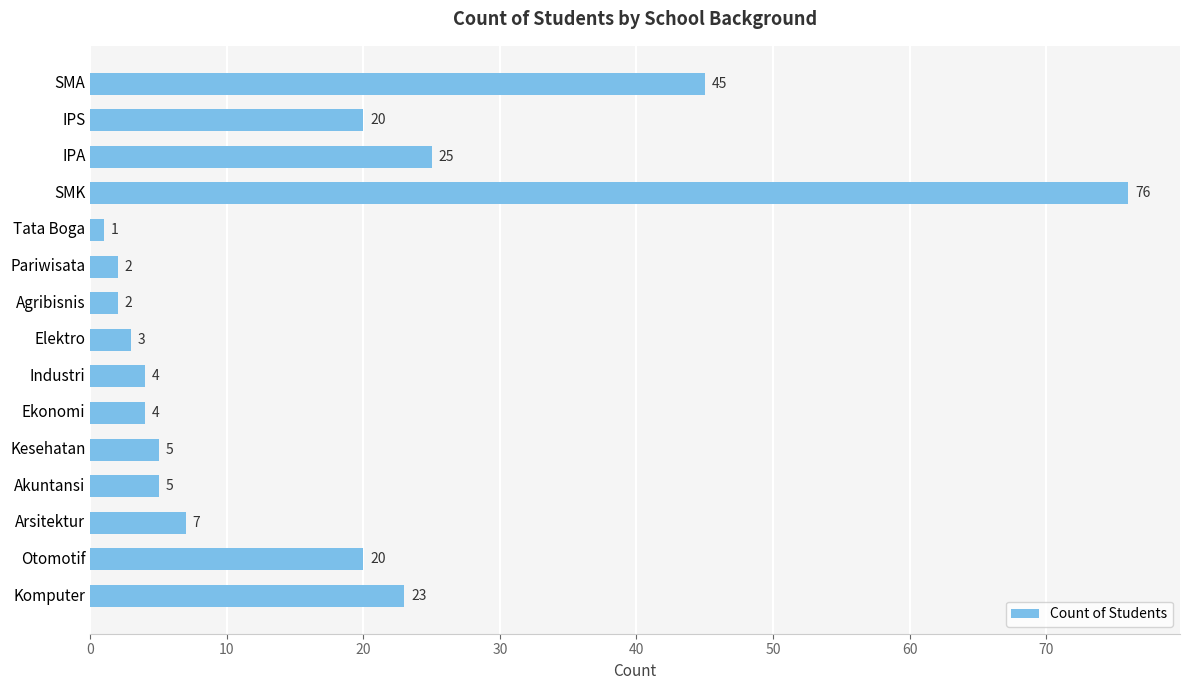

Is it true that the value at Arsitektur is 7?

True